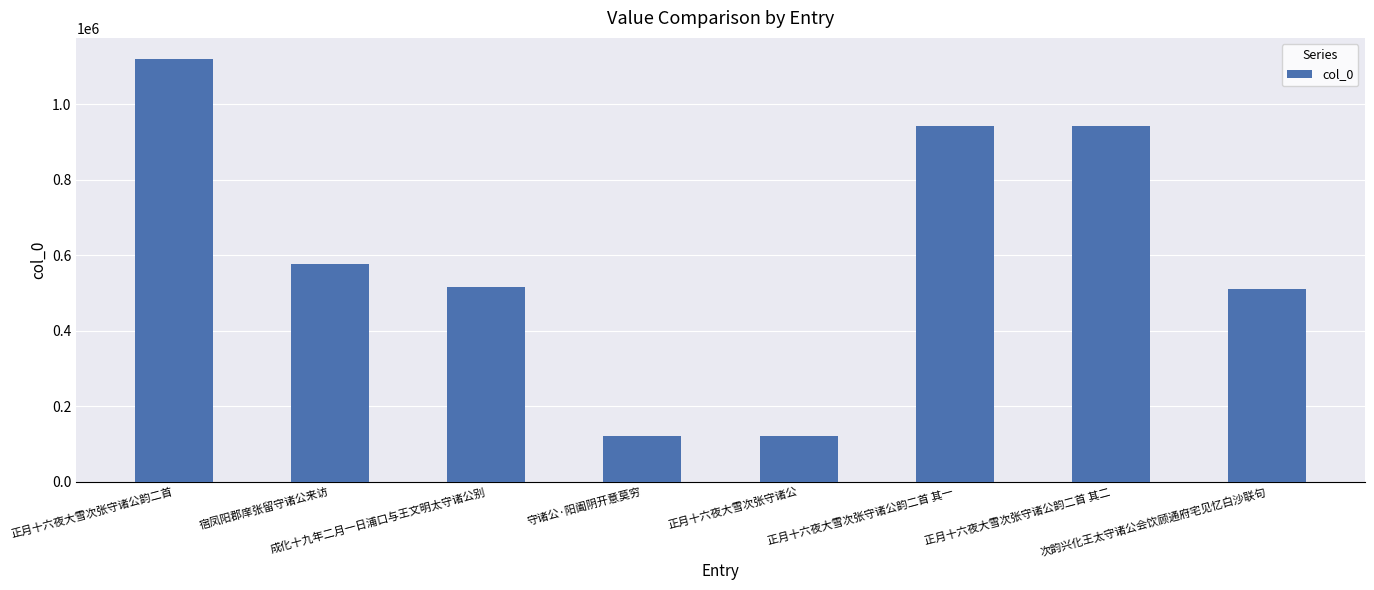

True or false: the data shows 577331 at 宿凤阳郡庠张留守诸公来访.

True